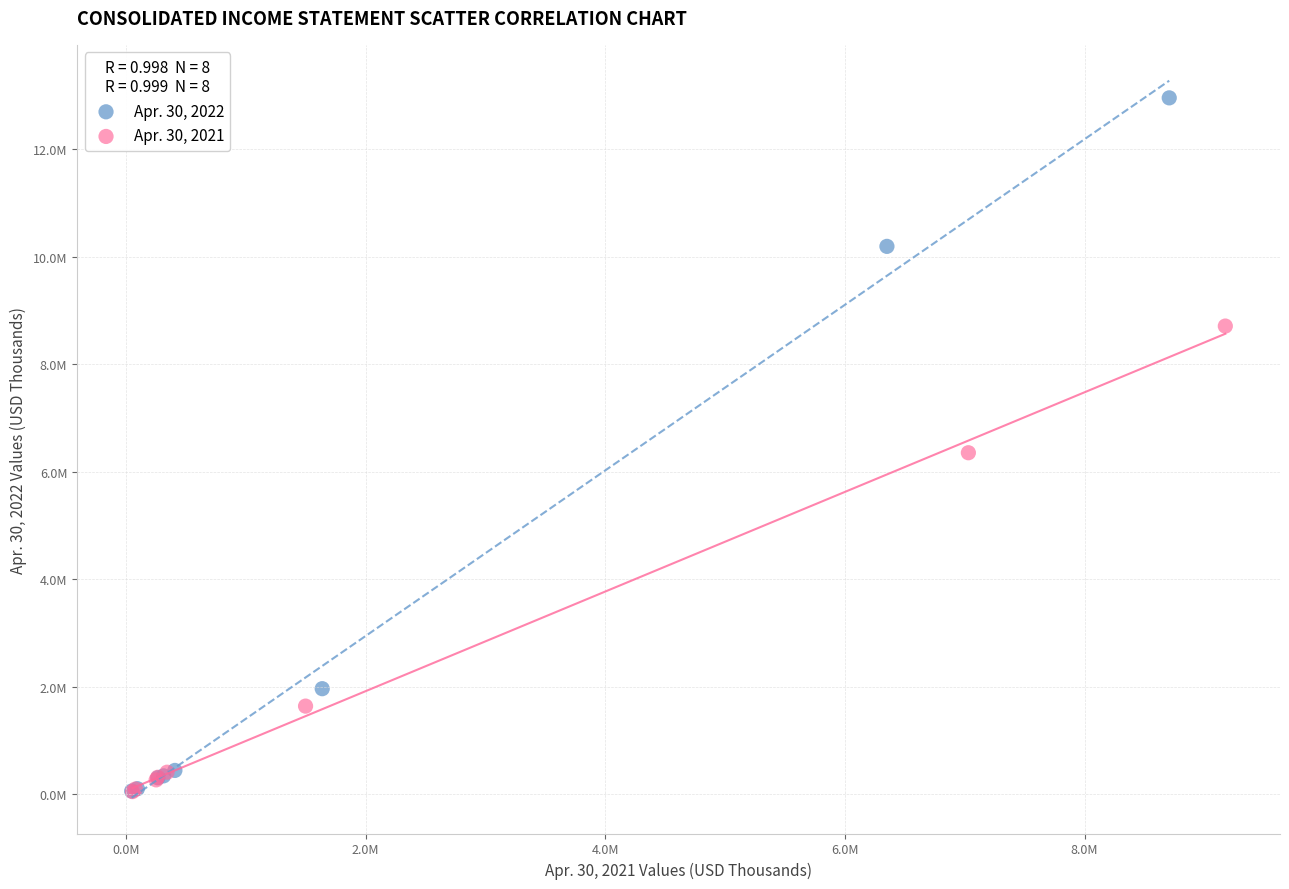

Which series has the largest Y range (max minus min)?

Apr. 30, 2022